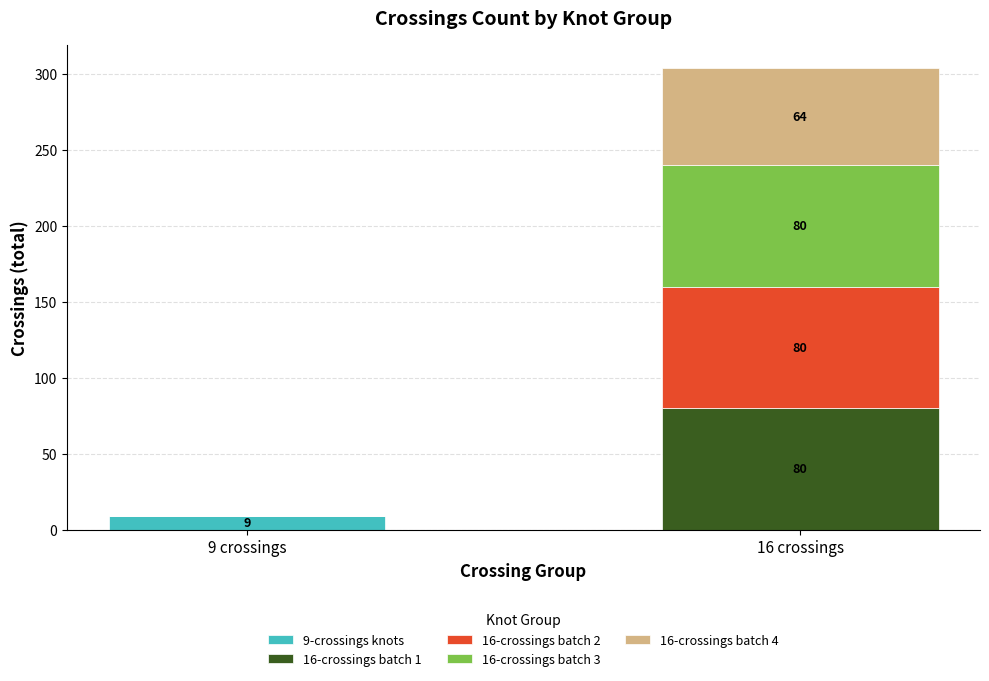

Where is 9-crossings knots nearest to the value 4?

16 crossings